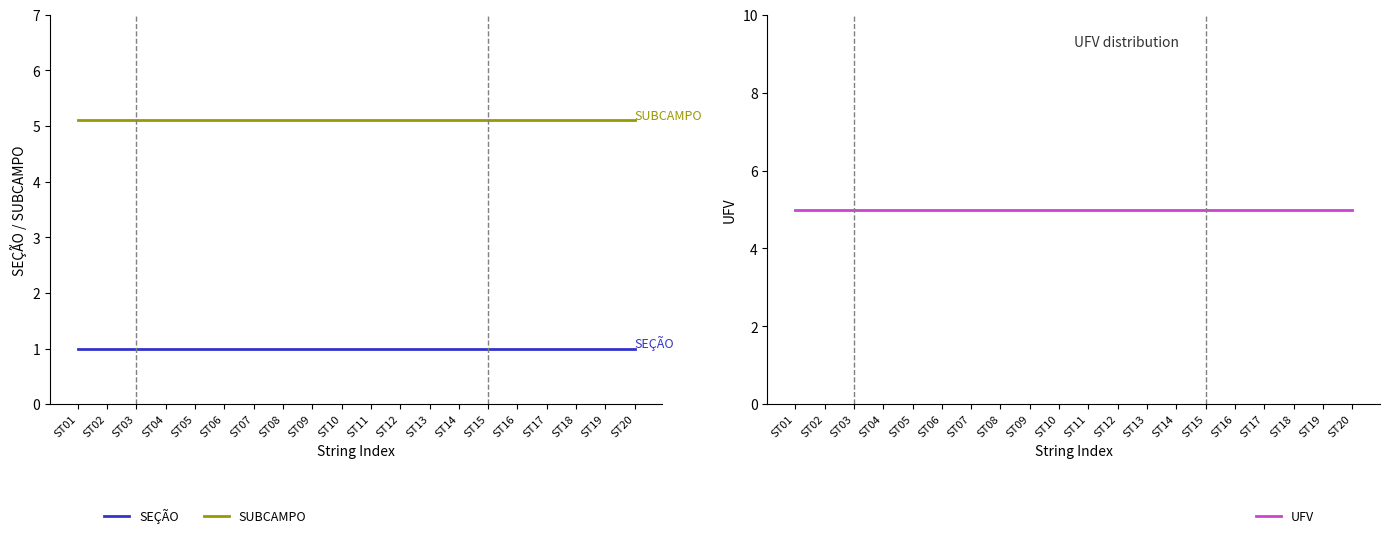

Rank the categories by SUBCAMPO value from lowest to highest.

ST01, ST02, ST03, ST04, ST05, ST06, ST07, ST08, ST09, ST10, ST11, ST12, ST13, ST14, ST15, ST16, ST17, ST18, ST19, ST20